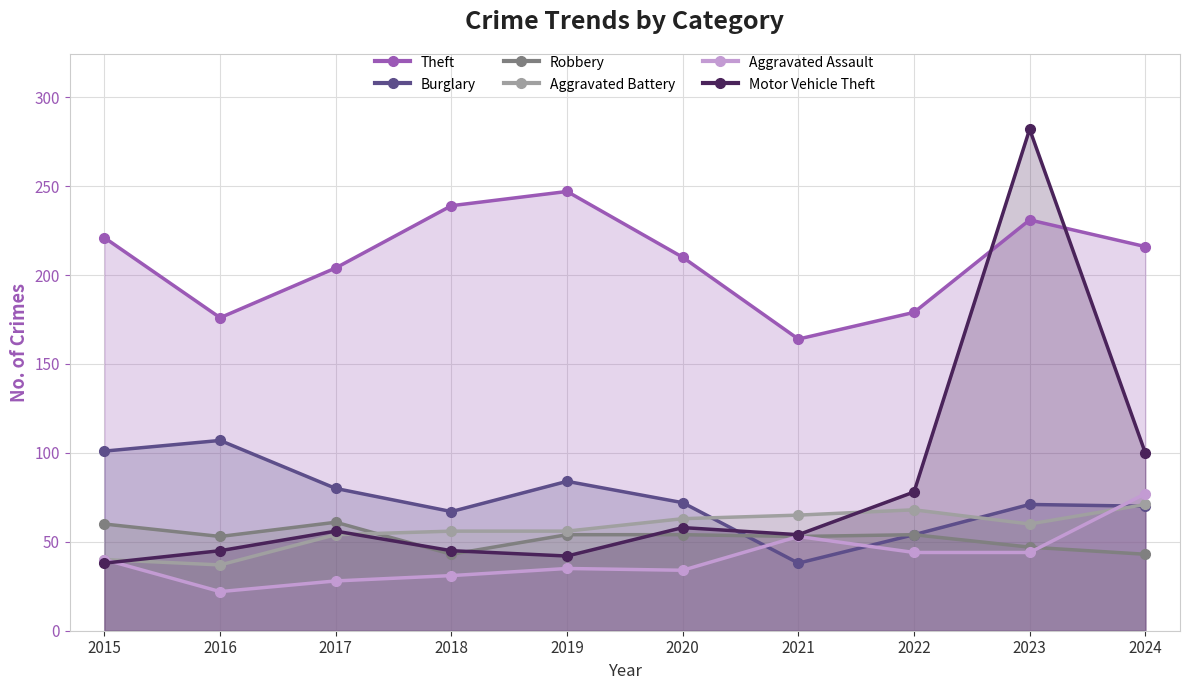

Reading right to left, list all the values displayed in this chart.

Theft: 216	231	179	164	210	247	239	204	176	221
Burglary: 70	71	54	38	72	84	67	80	107	101
Robbery: 43	47	54	53	54	54	43	61	53	60
Aggravated Battery: 71	60	68	65	63	56	56	54	37	40
Aggravated Assault: 77	44	44	53	34	35	31	28	22	40
Motor Vehicle Theft: 100	282	78	54	58	42	45	56	45	38